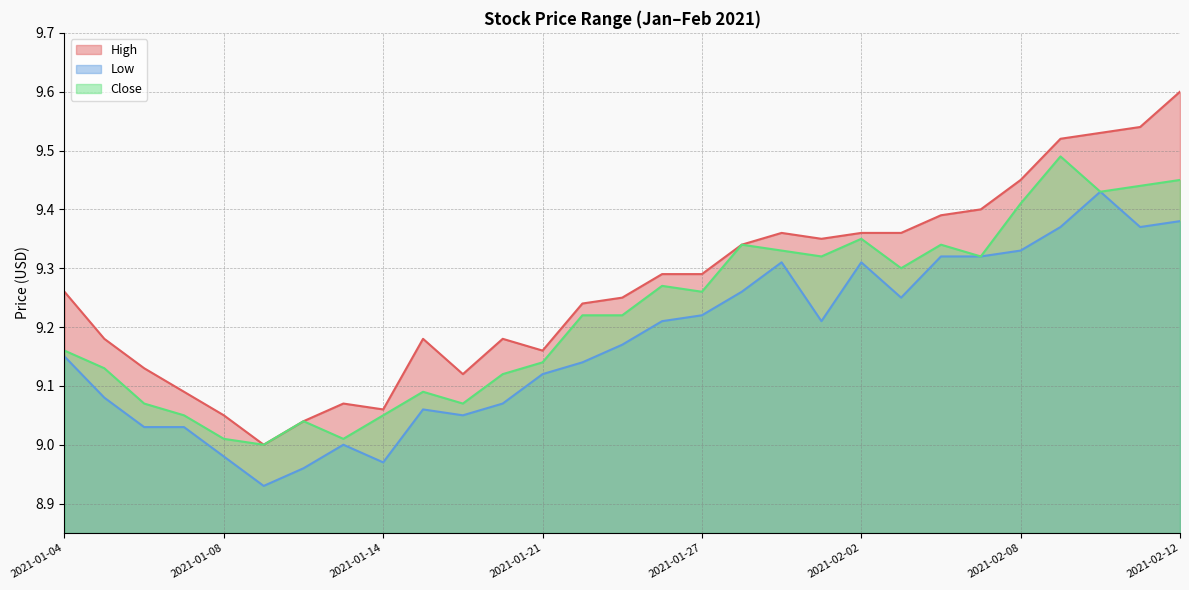

List the labels in order of Close value, largest first.

2021-02-09, 2021-02-12, 2021-02-11, 2021-02-10, 2021-02-08, 2021-02-02, 2021-01-28, 2021-02-04, 2021-01-29, 2021-02-01, 2021-02-05, 2021-02-03, 2021-01-26, 2021-01-27, 2021-01-22, 2021-01-25, 2021-01-04, 2021-01-21, 2021-01-05, 2021-01-20, 2021-01-15, 2021-01-06, 2021-01-19, 2021-01-07, 2021-01-14, 2021-01-12, 2021-01-08, 2021-01-13, 2021-01-11